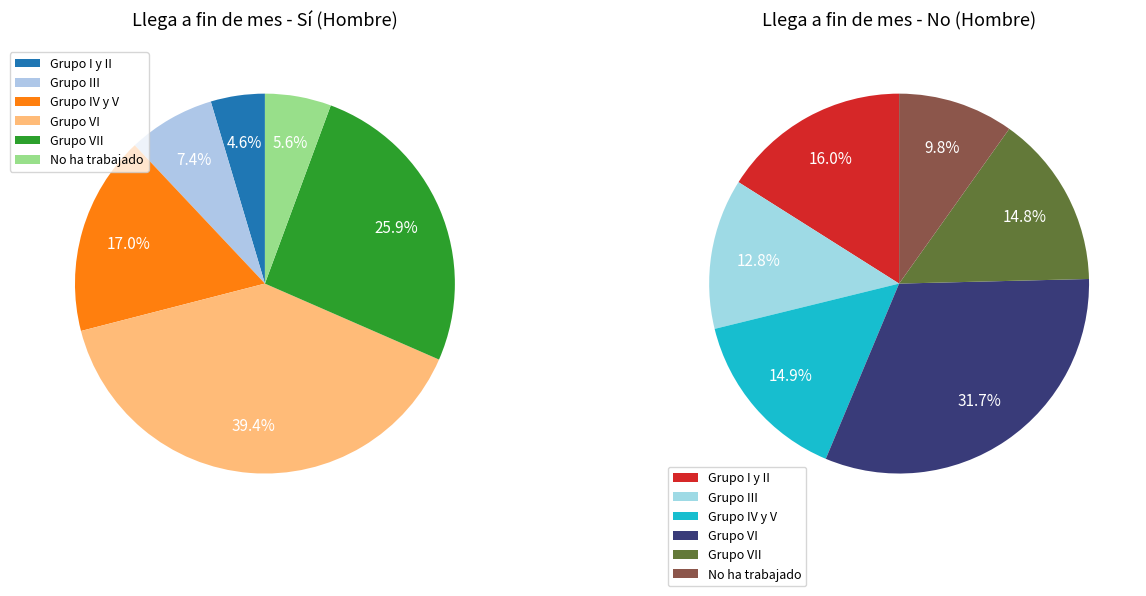

To the nearest percent, what is the difference between the Grupo III and Grupo VII slice percentages?

18%